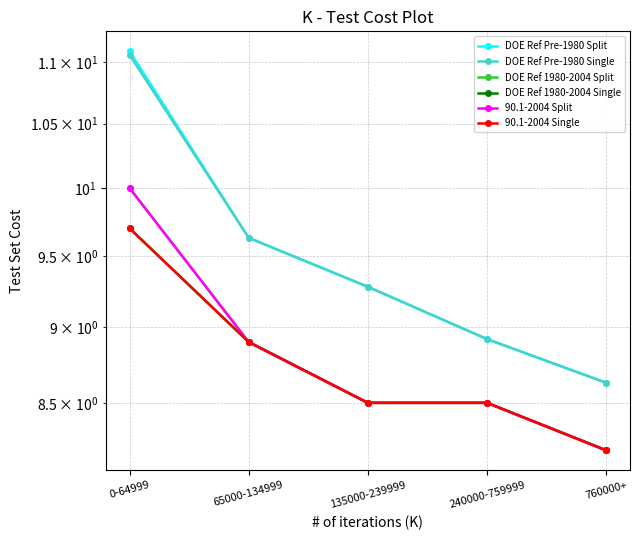

What are all the series names shown in the legend?

DOE Ref Pre-1980 Split, DOE Ref Pre-1980 Single, DOE Ref 1980-2004 Split, DOE Ref 1980-2004 Single, 90.1-2004 Split, 90.1-2004 Single